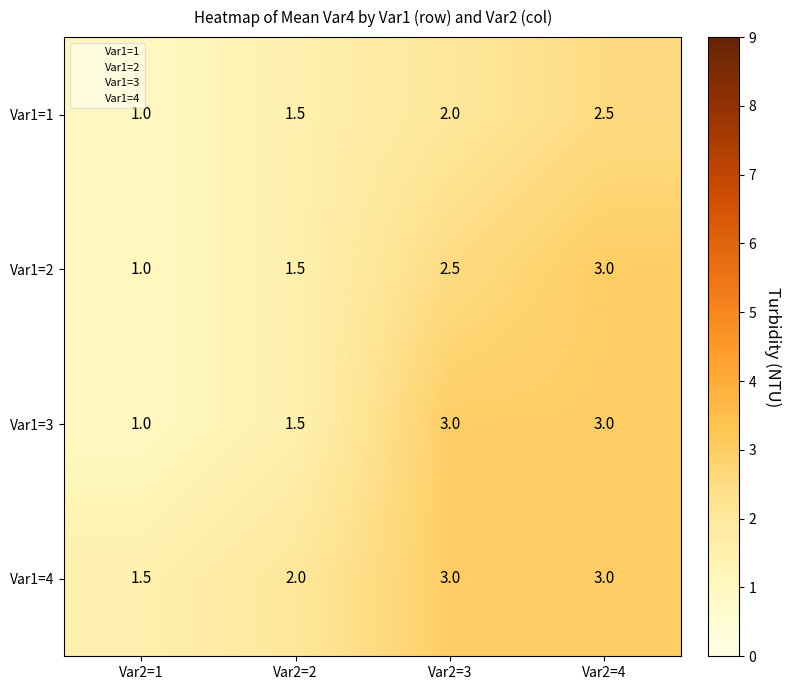

At which category is the sum across all series the highest?

Var2=4